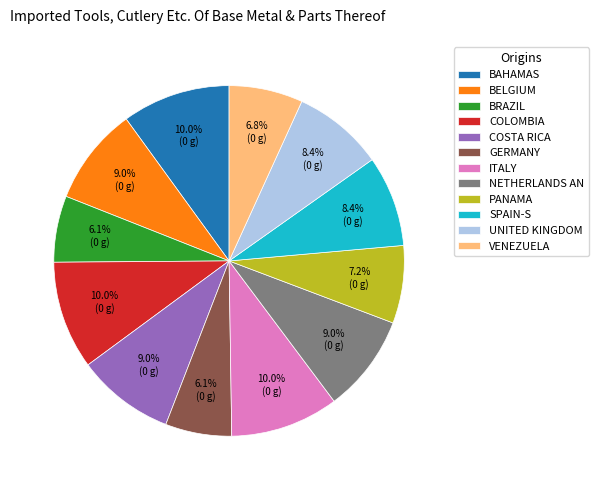

How much of the chart is everything except COSTA RICA?

91.0%